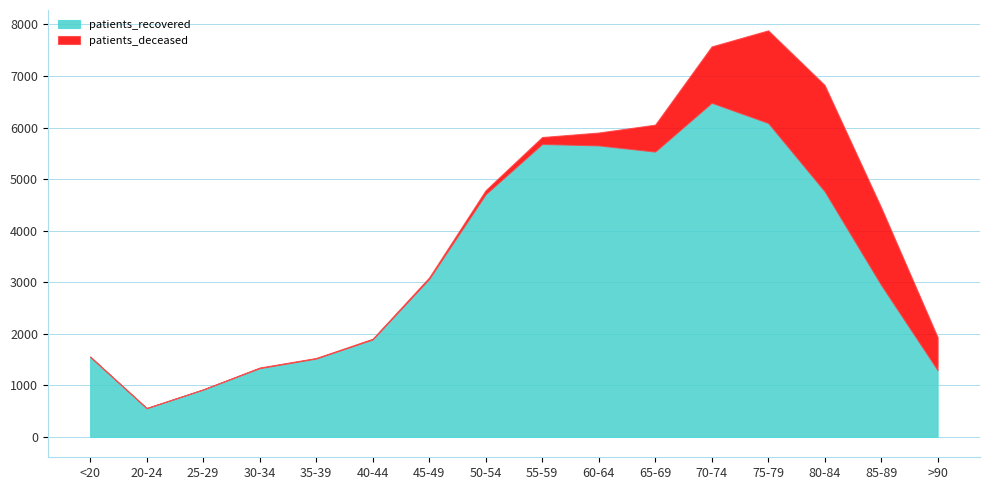

Reading right to left, list all the values displayed in this chart.

patients_deceased: >90=639	85-89=1504	80-84=2060	75-79=1795	70-74=1092	65-69=522	60-64=249	55-59=134	50-54=77	45-49=28	40-44=13	35-39=10	30-34=11	25-29=2	20-24=3	<20=6
patients_recovered: >90=1295	85-89=2948	80-84=4765	75-79=6090	70-74=6481	65-69=5534	60-64=5654	55-59=5682	50-54=4708	45-49=3065	40-44=1891	35-39=1521	30-34=1335	25-29=920	20-24=558	<20=1555